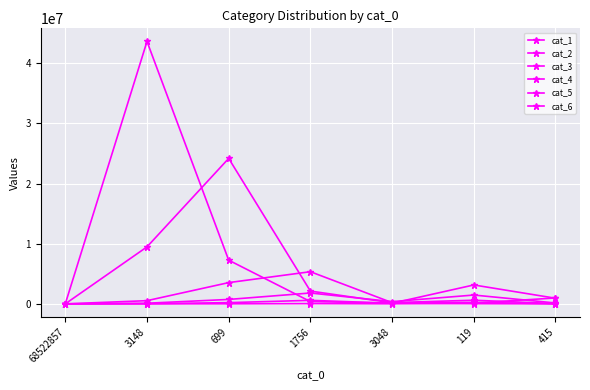

Rank the categories by cat_5 value from lowest to highest.

68522857, 3148, 3048, 699, 1756, 415, 119